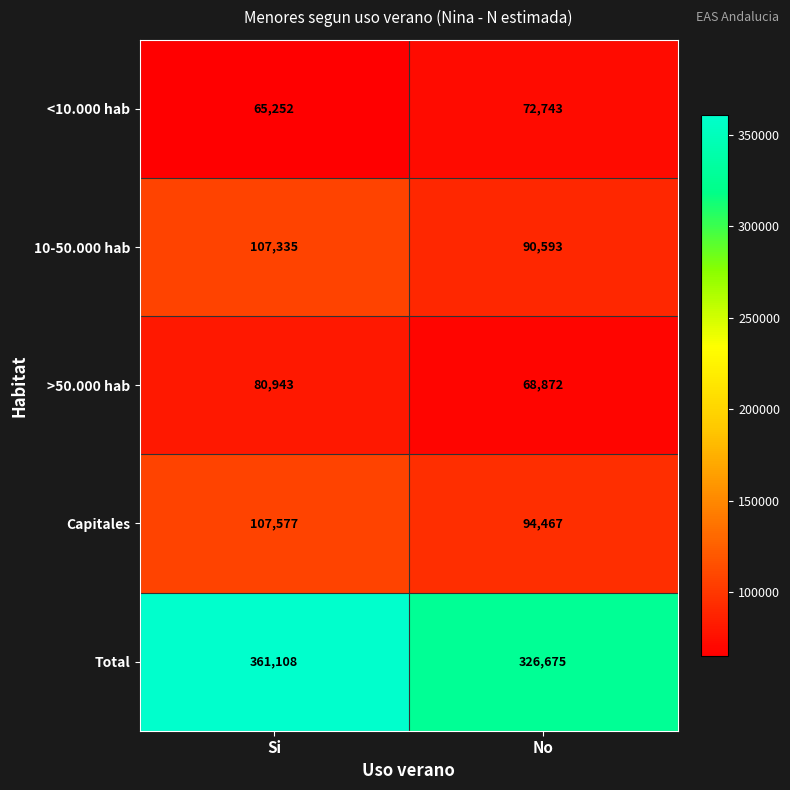

Which series has the largest total across all categories?

Total